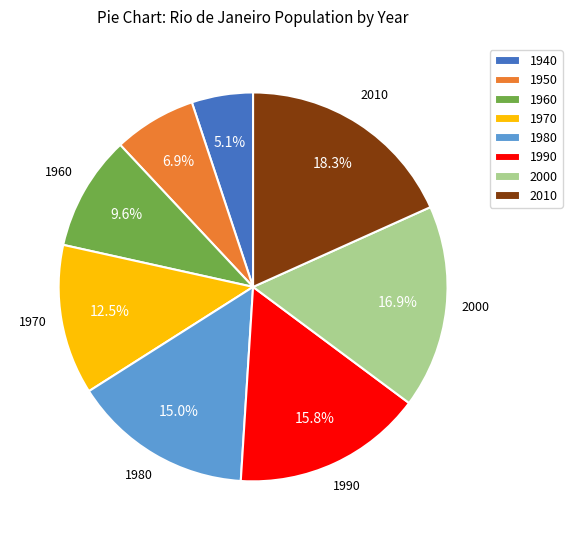

Between 2010 and 1990, which is larger?

2010